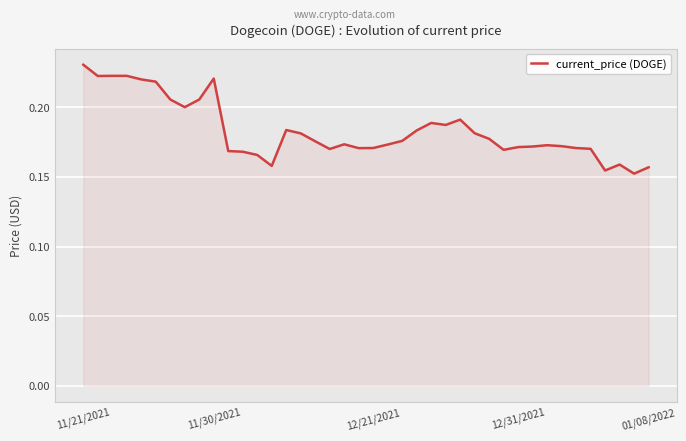

Is this an area chart (filled region under the line)?

Yes